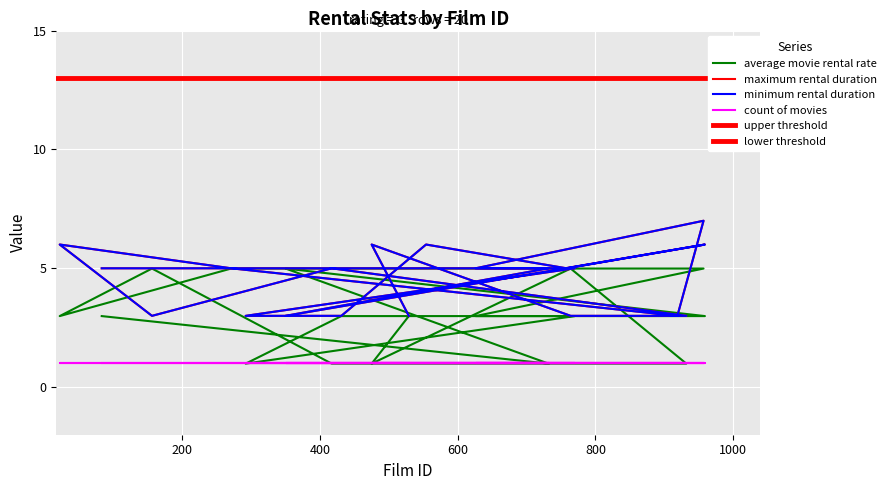

Reading right to left, transcribe all the data shown in this chart.

average movie rental rate: 529=3.0	475=1.0	764=5.0	932=1.0	417=1.0	156=5.0	22=3.0	271=5.0	919=5.0	957=5.0	626=3.0	770=3.0	292=1.0	431=3.0	554=3.0	758=3.0	959=3.0	350=5.0	732=1.0	83=3.0
maximum rental duration: 529=3.0	475=6.0	764=3.0	932=3.0	417=5.0	156=3.0	22=6.0	271=5.0	919=3.0	957=7.0	626=5.0	770=5.0	292=3.0	431=3.0	554=6.0	758=5.0	959=6.0	350=3.0	732=5.0	83=5.0
minimum rental duration: 529=3.0	475=6.0	764=3.0	932=3.0	417=5.0	156=3.0	22=6.0	271=5.0	919=3.0	957=7.0	626=5.0	770=5.0	292=3.0	431=3.0	554=6.0	758=5.0	959=6.0	350=3.0	732=5.0	83=5.0